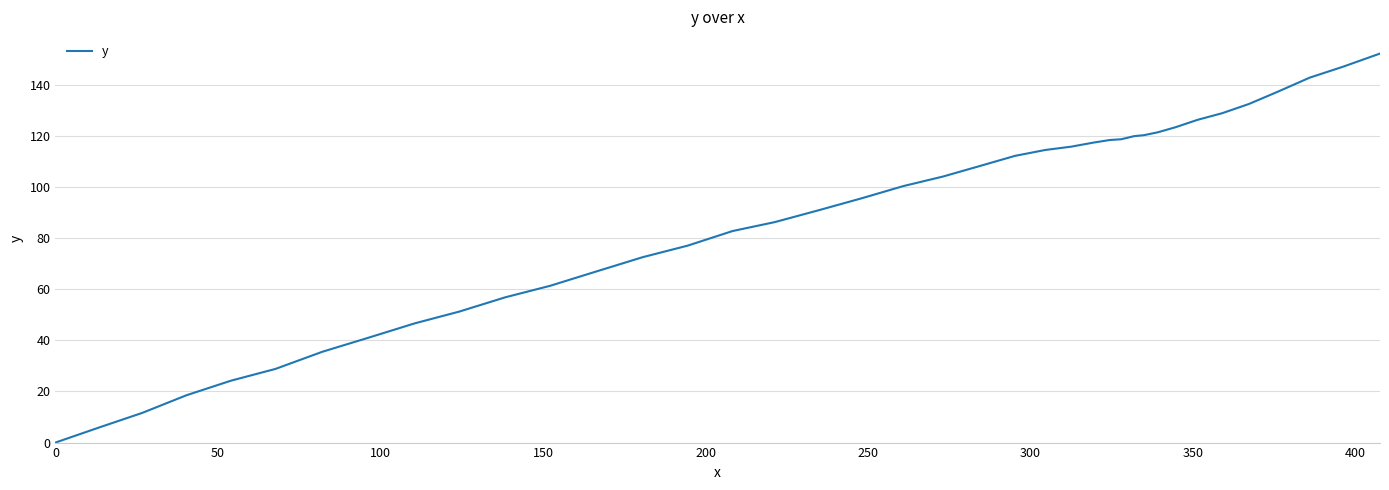

What is the greatest value displayed?

152.1